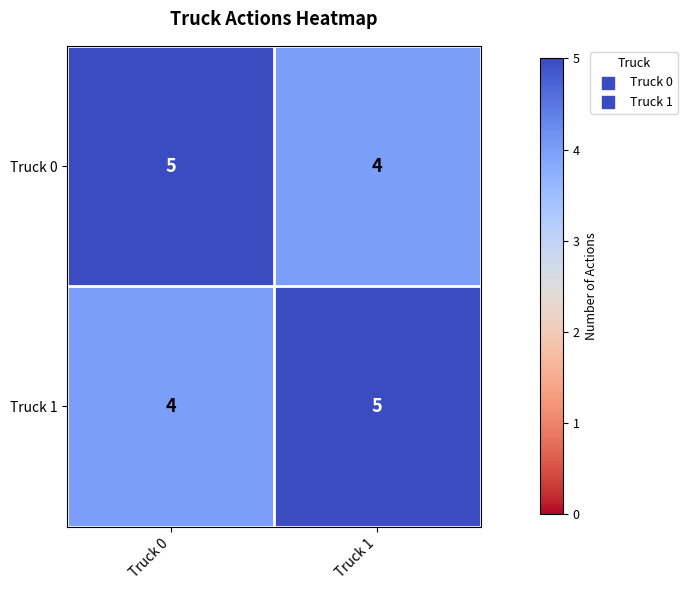

What is the total value across all series at Truck 0?

9